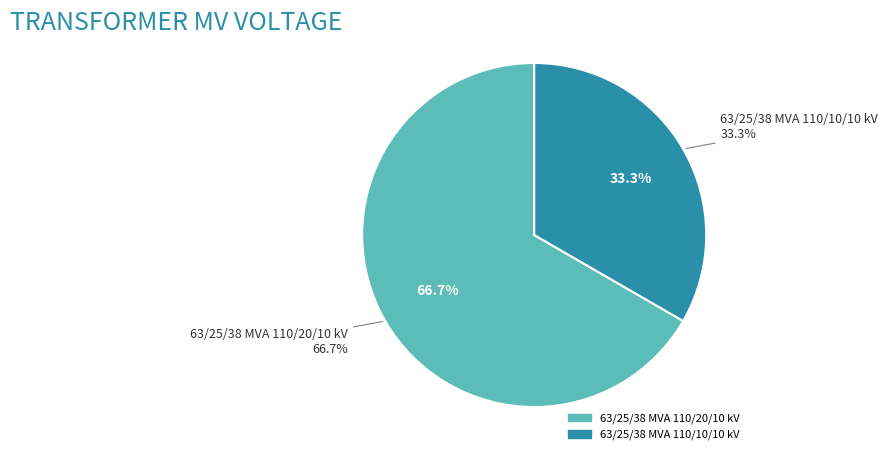

Is it true that 63/25/38 MVA 110/10/10 kV is 33% of the pie?

True